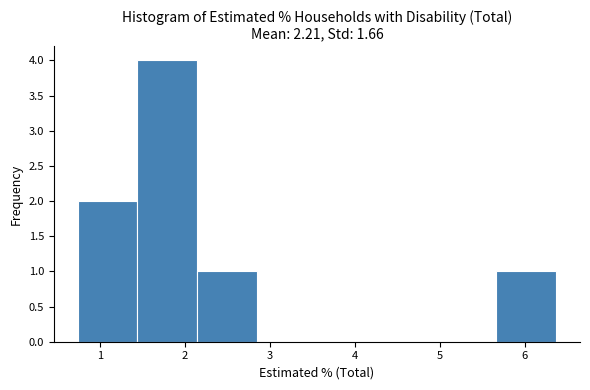

Reading left to right, list every bar in this chart as the range it spans on the x-axis followed by its height. Neither the bar edges nor the heights are printed on the chart, so give them approximately, as read against the axes.

0.7 to 1.4: 2
1.4 to 2.1: 4
2.1 to 2.9: 1
2.9 to 3.6: 0
3.6 to 4.3: 0
4.3 to 5.0: 0
5.0 to 5.7: 0
5.7 to 6.4: 1